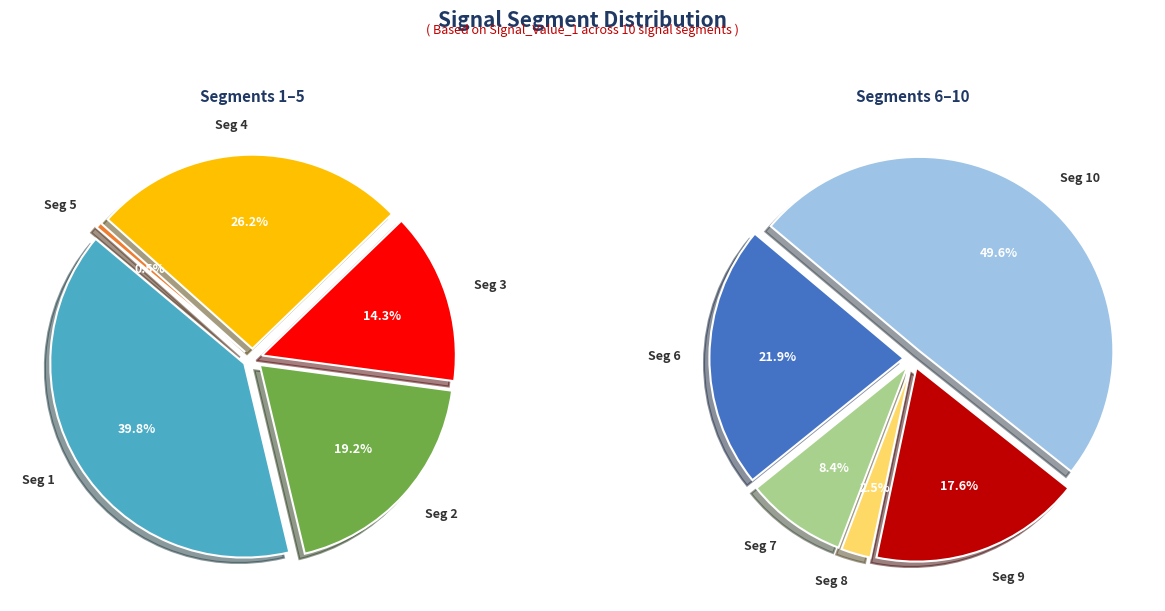

How many segments does this pie chart have?

10